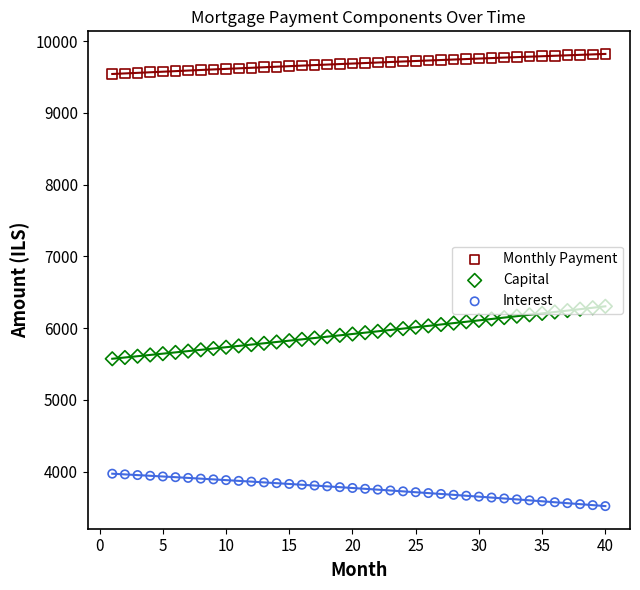

Which series has the largest total across all categories?

Monthly Payment